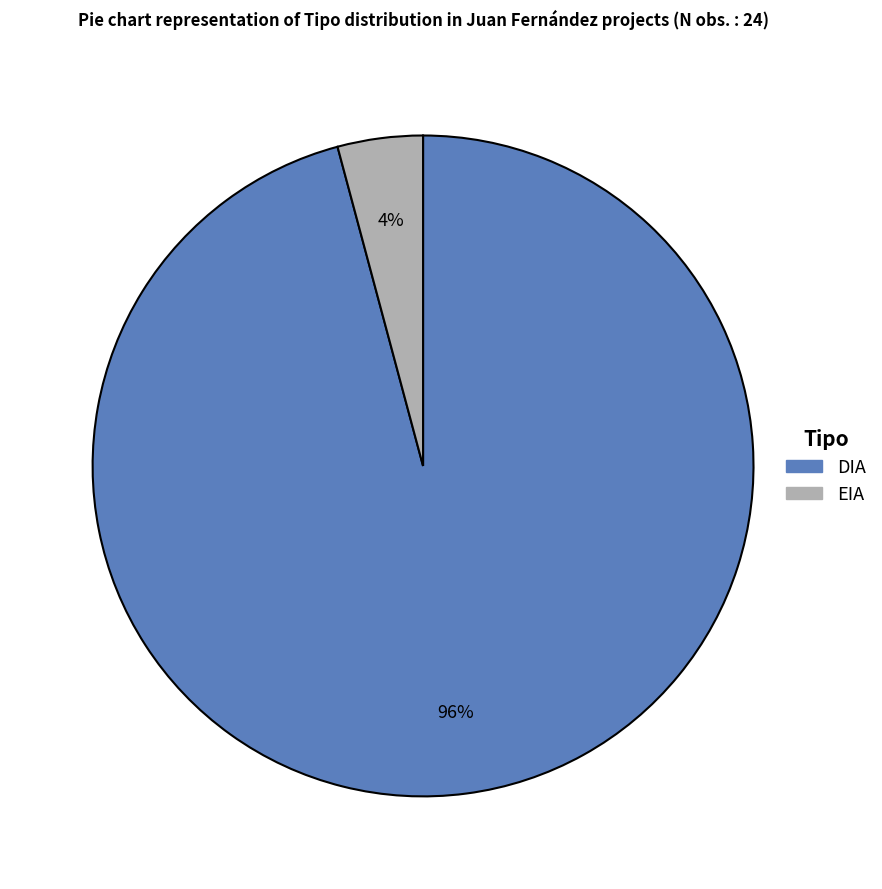

Is the sum of DIA and EIA greater than half?

Yes